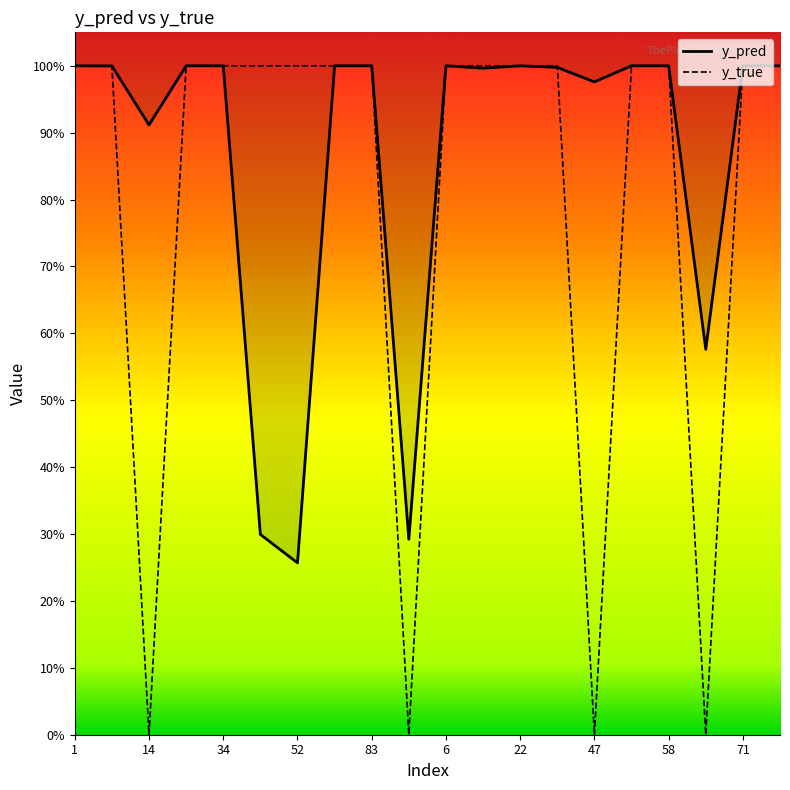

What are all the series names shown in the legend?

y_pred, y_true